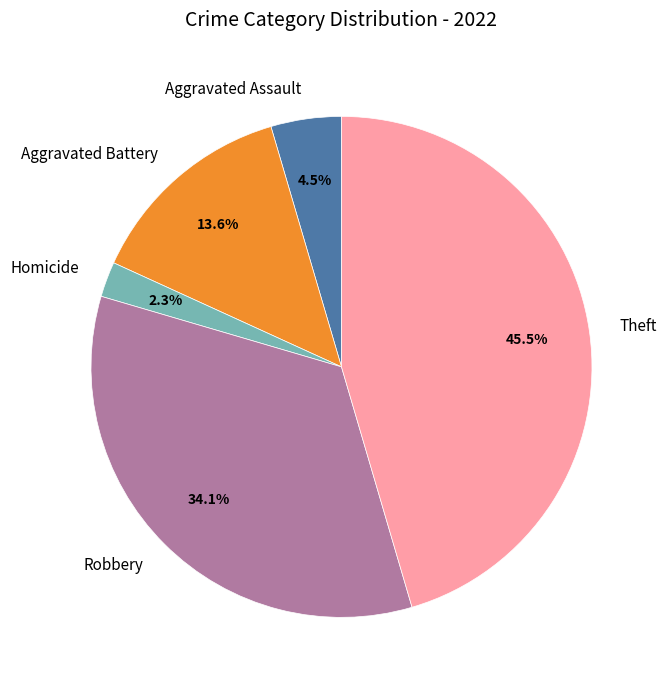

How much of the chart is everything except Theft?

54.5%